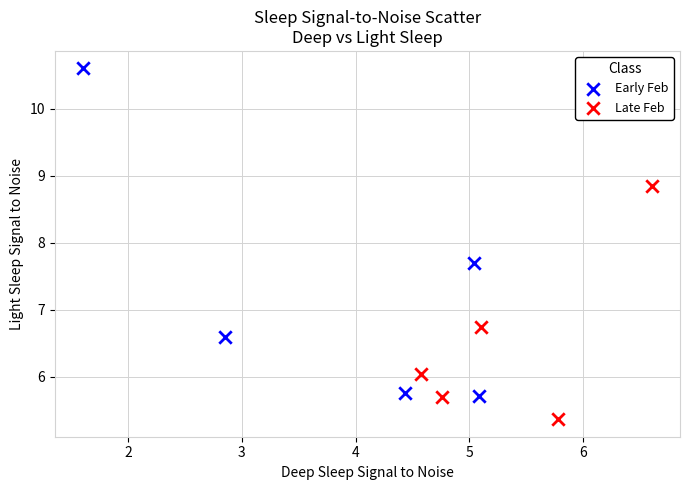

Which series reaches the maximum Y coordinate?

Early Feb